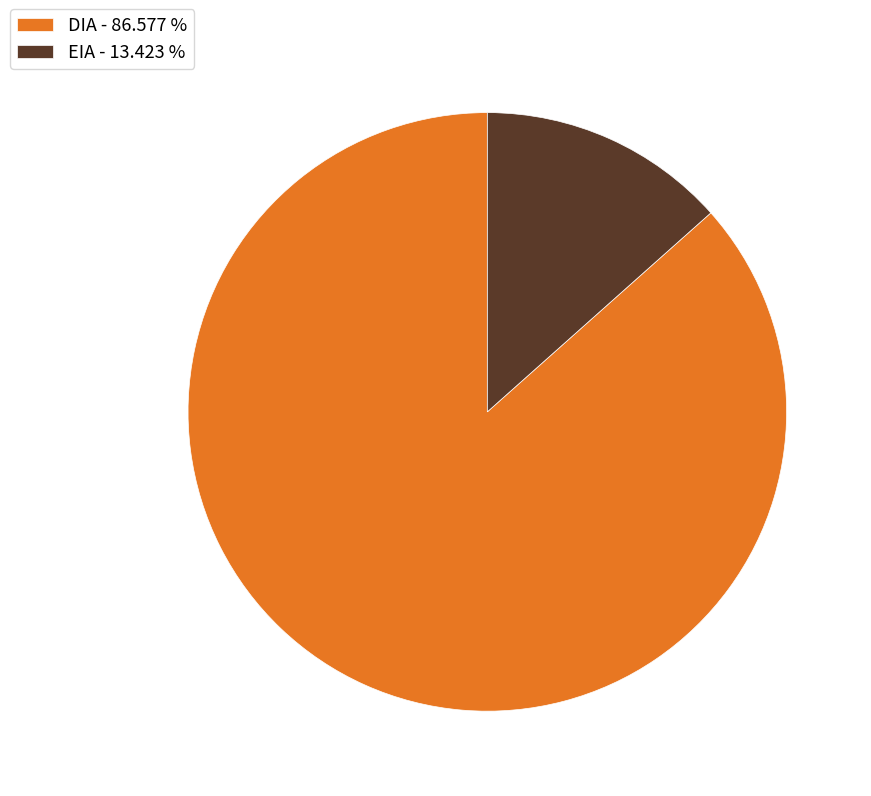

Which category has the biggest portion of the pie?

DIA